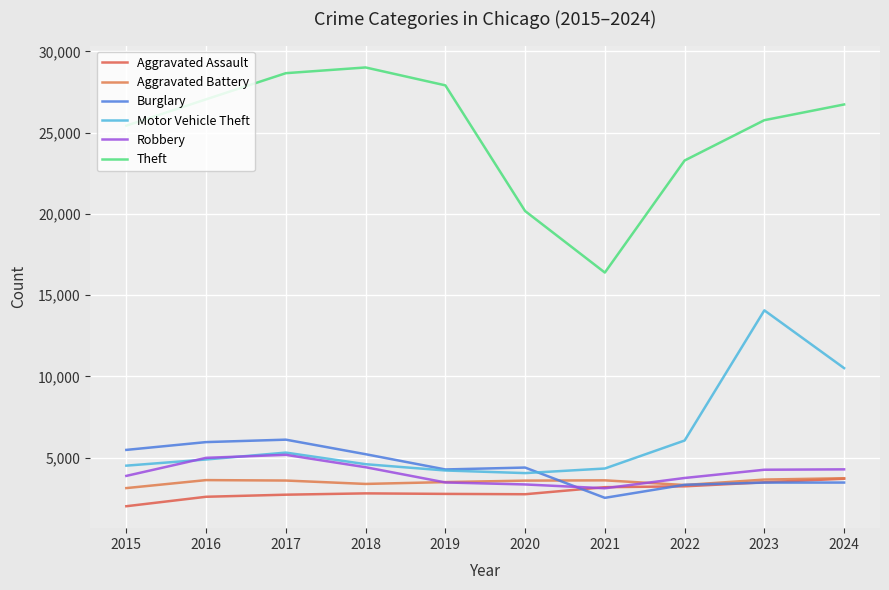

Does the chart display data point markers on the line(s)?

No